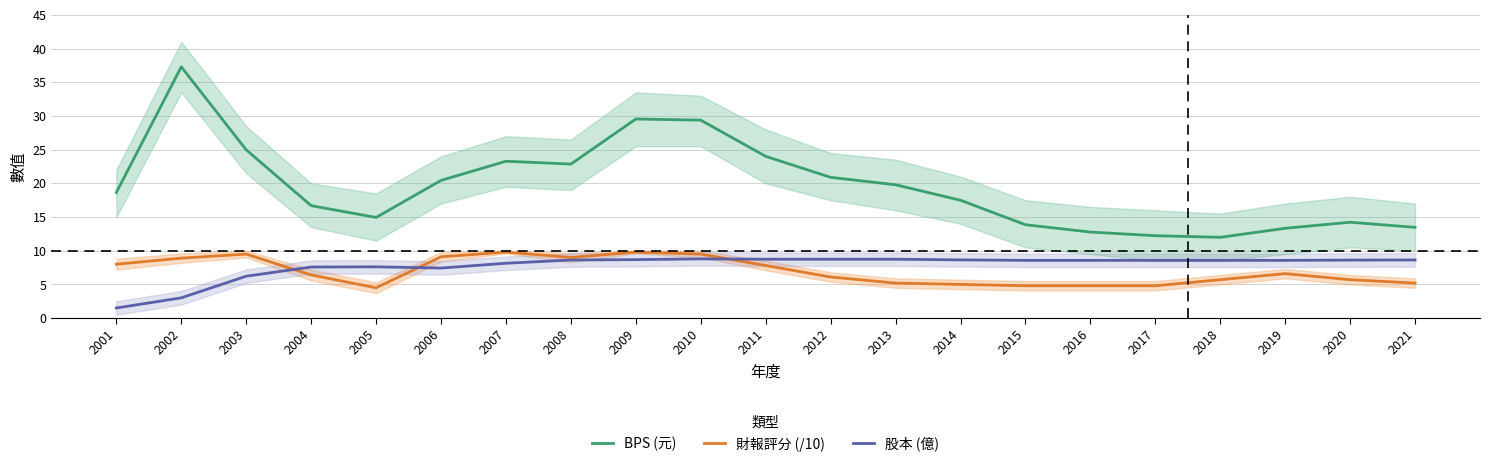

Is the value of BPS (元) at 2010 greater than the value of 財報評分 (/10) at 2011?

Yes